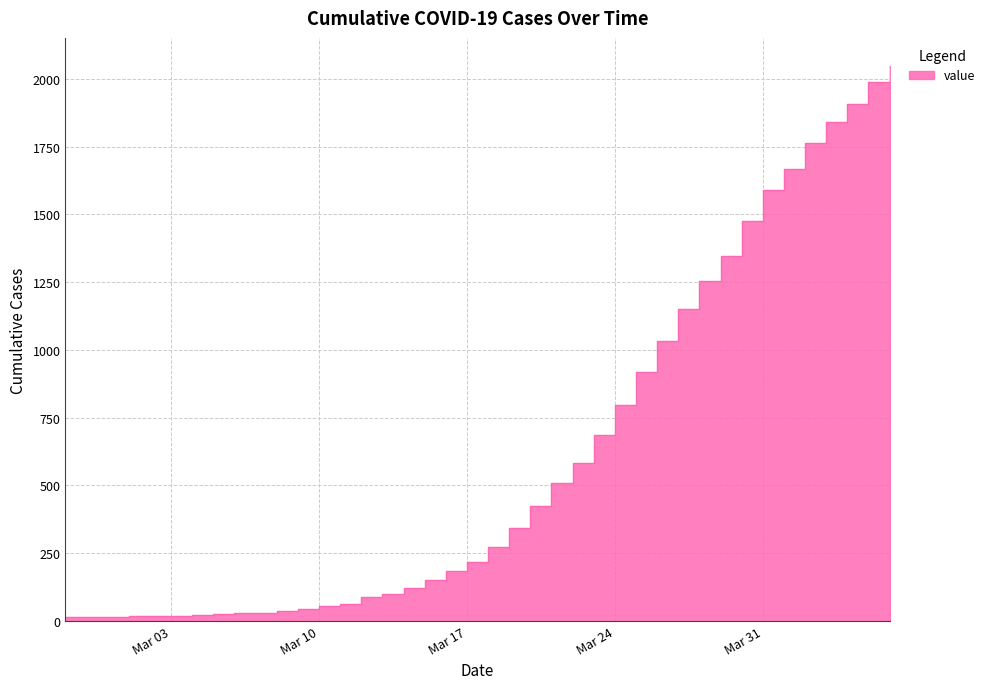

Where does the data first go above 274?

2020-03-19